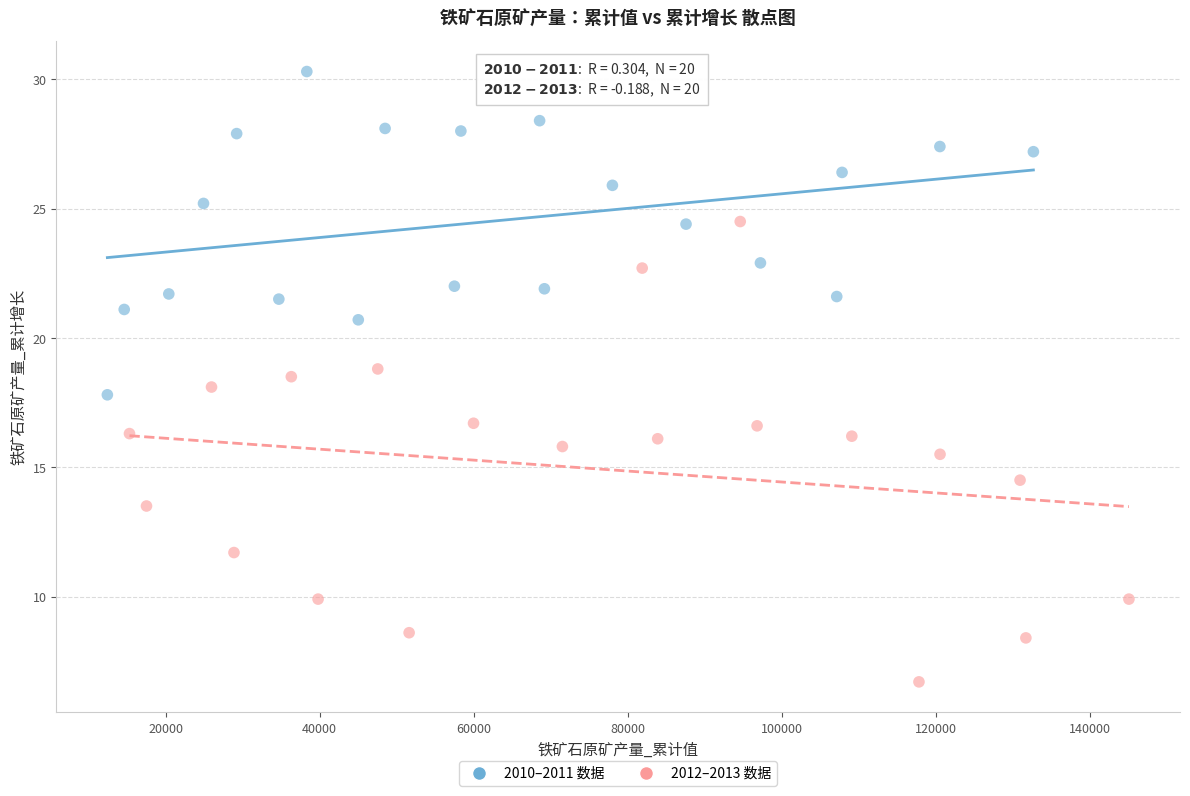

Which series contains the lowest Y value?

2012–2013 数据